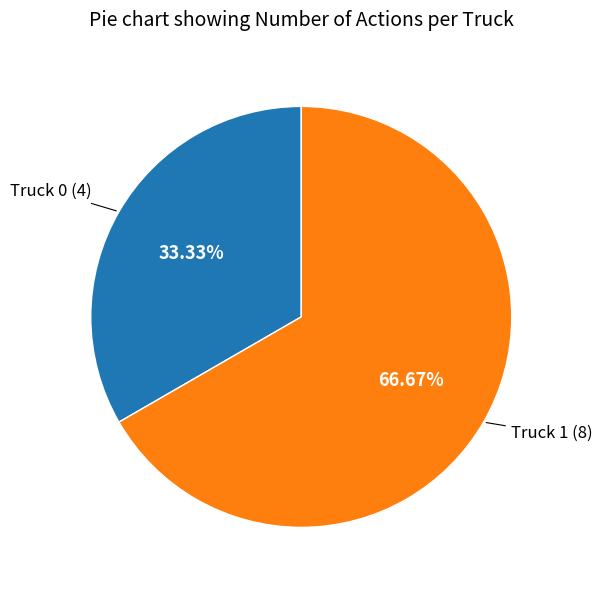

Is there any slice that represents more than half of the pie?

Yes